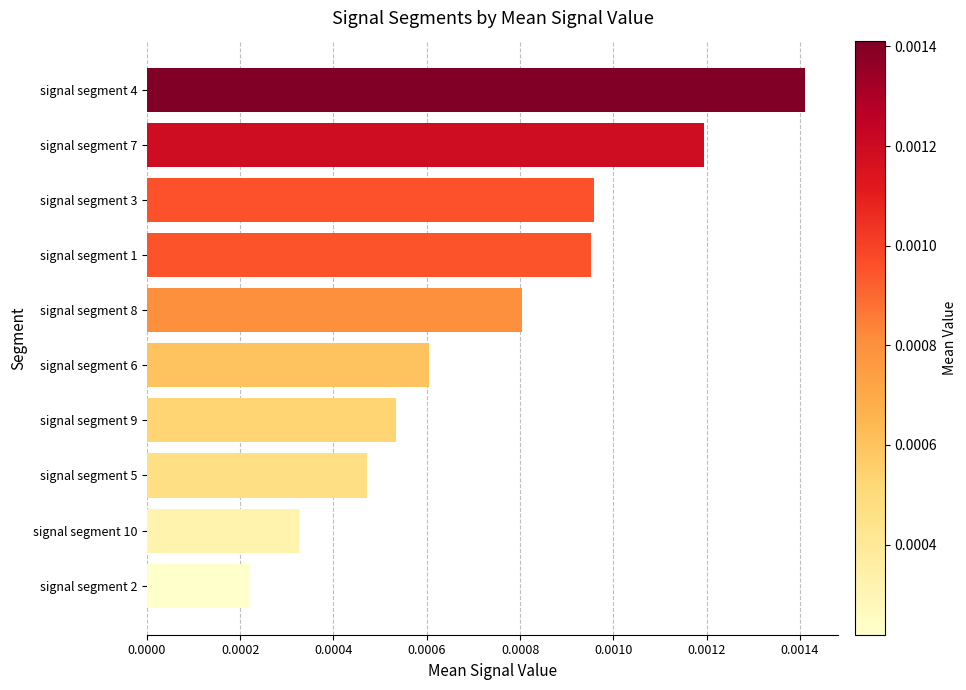

How many series are shown in this chart?

1